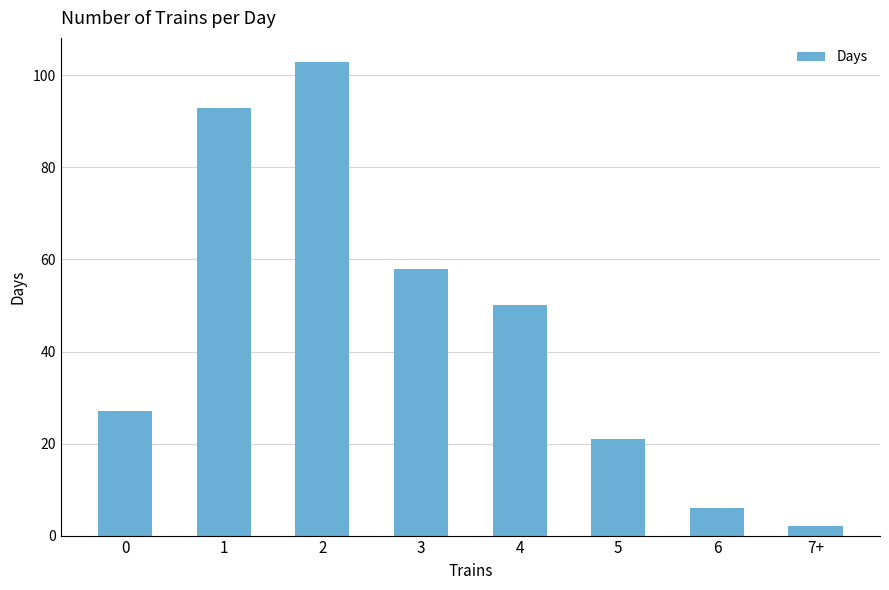

List the labels in order of value, largest first.

2, 1, 3, 4, 0, 5, 6, 7+